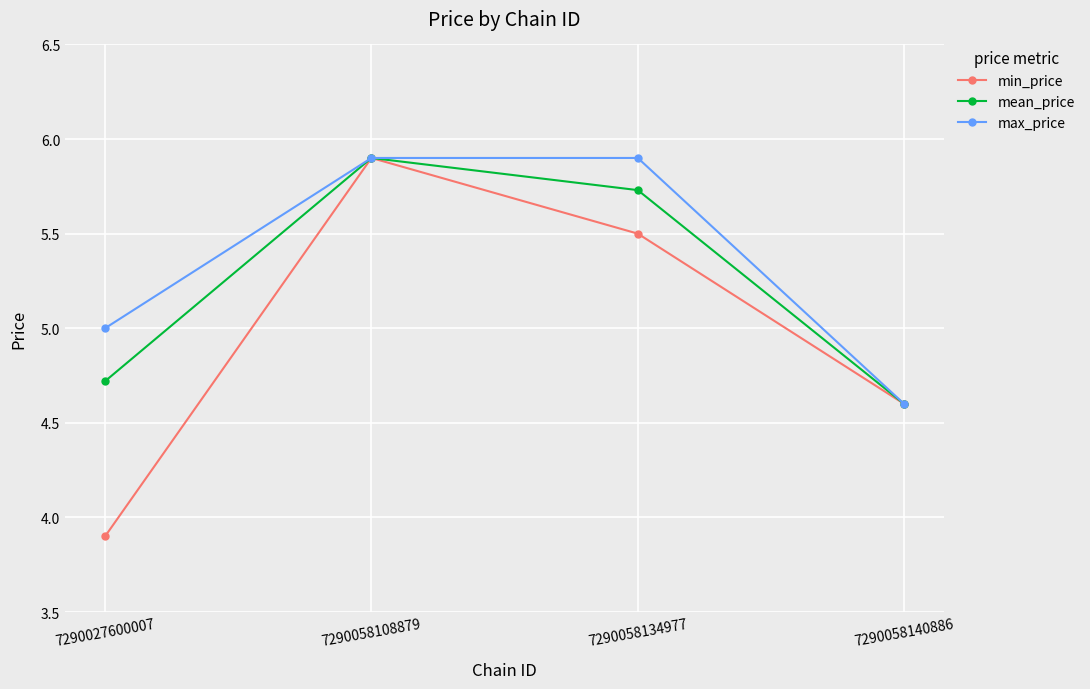

List the labels in order of mean_price value, largest first.

7290058108879, 7290058134977, 7290027600007, 7290058140886